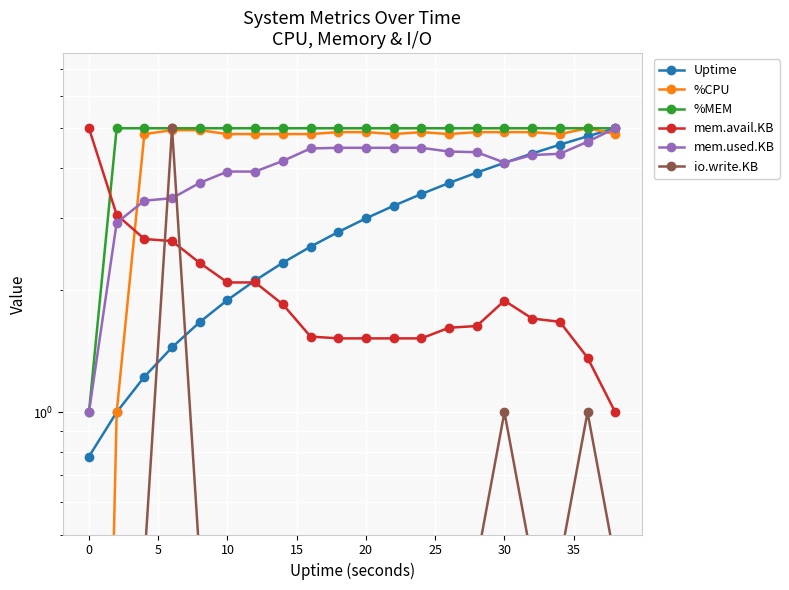

How many series are shown in this chart?

6